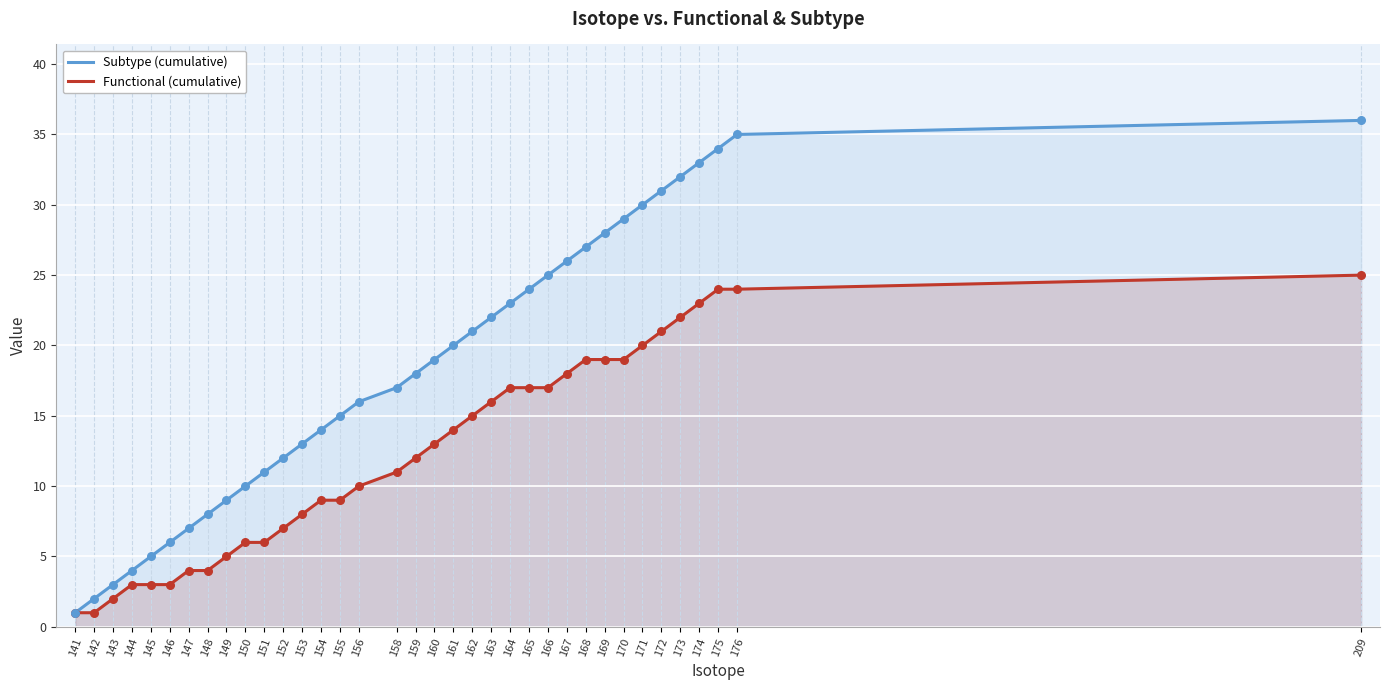

Is the value of Subtype (cumulative) at 141 greater than the value of Functional (cumulative) at 143?

No